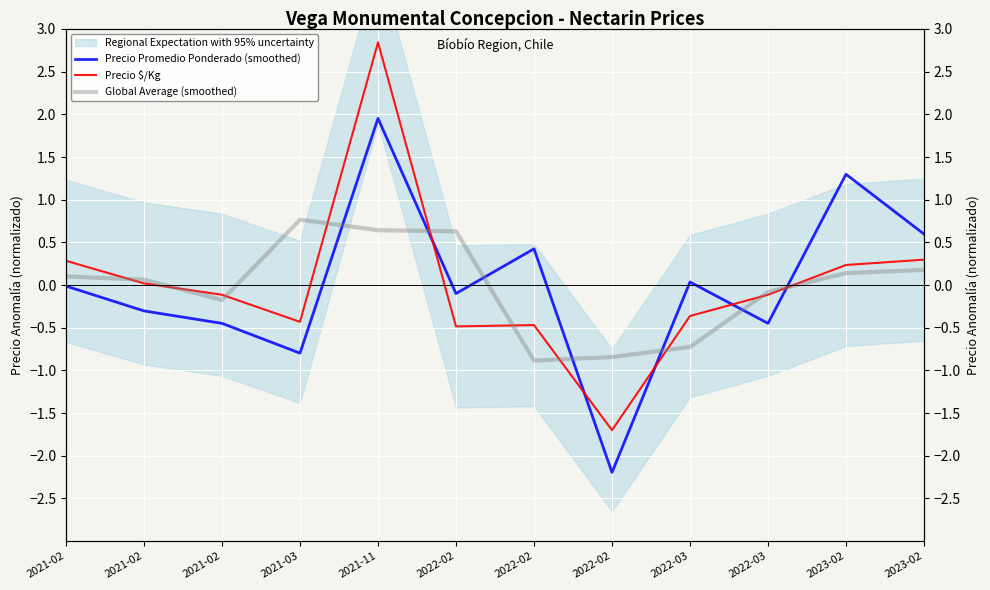

At which category does Precio Promedio Ponderado (smoothed) reach its first local valley?

2021-03